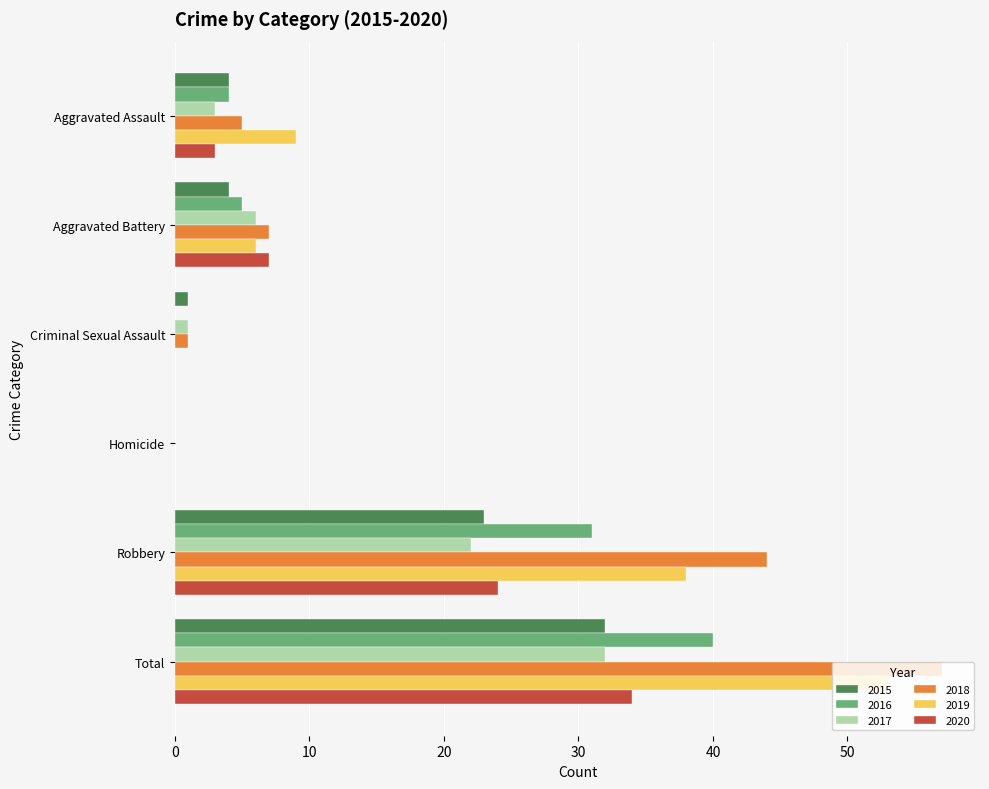

Count the number of categories in the chart.

6